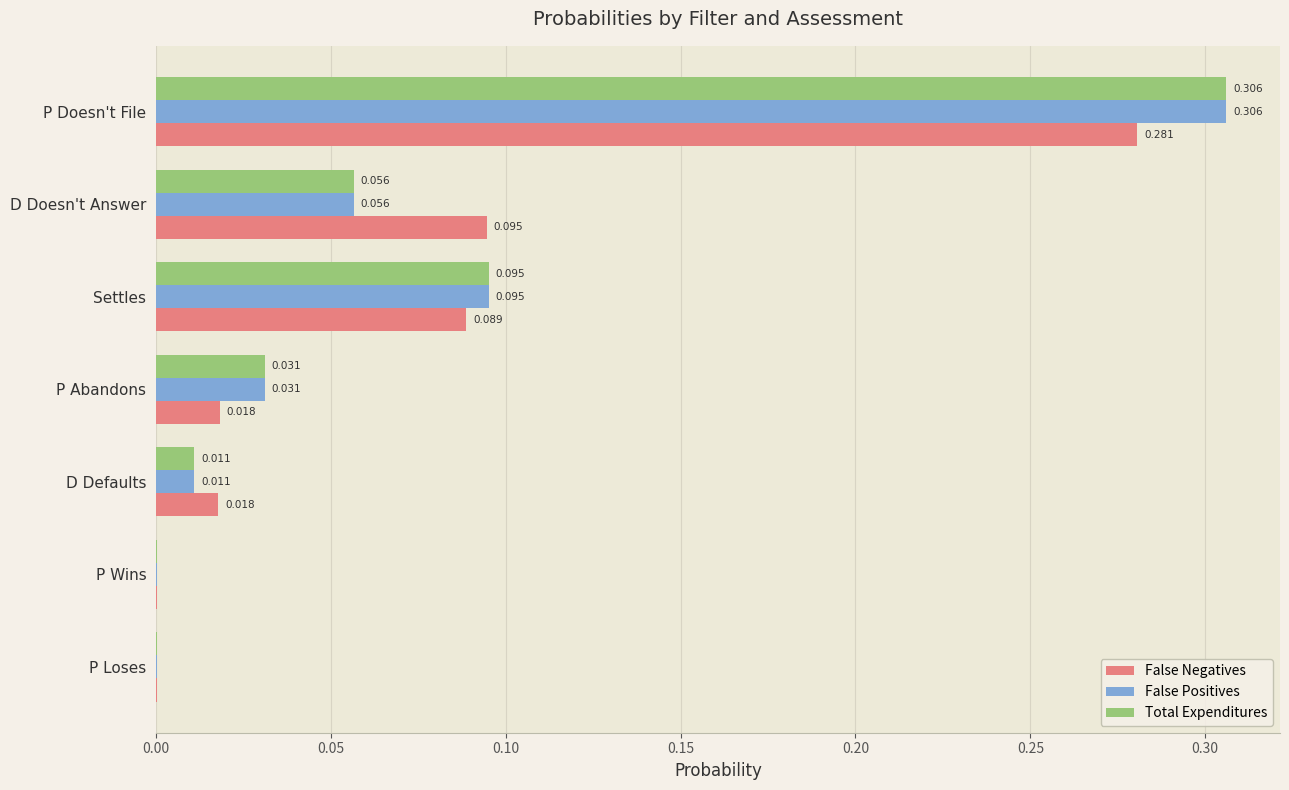

Between P Wins and D Defaults, which series saw the biggest shift?

False Negatives